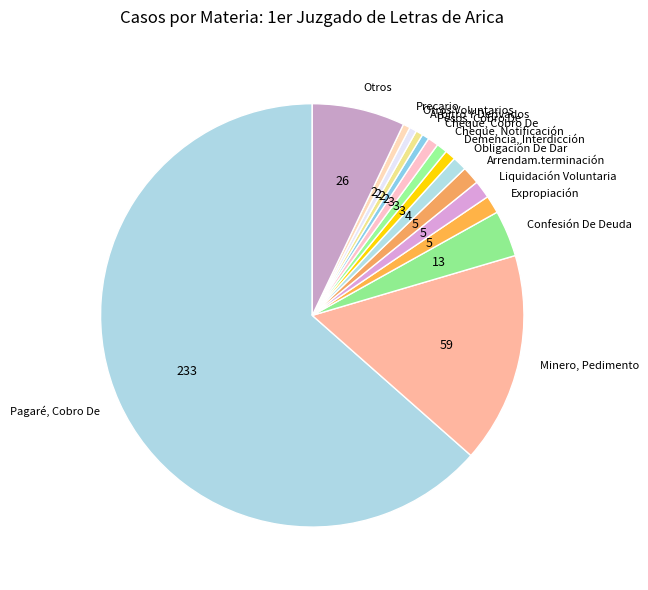

Which has a higher value, Confesión De Deuda or Otros Voluntarios?

Confesión De Deuda